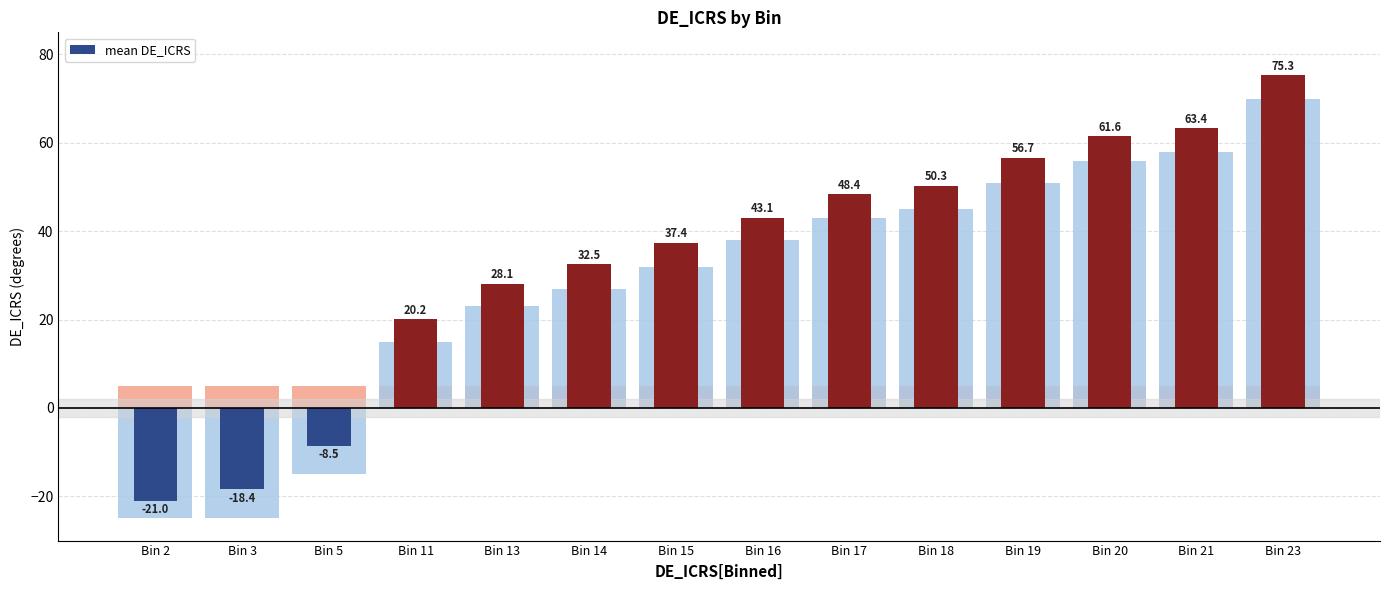

What is the average value?

33.5